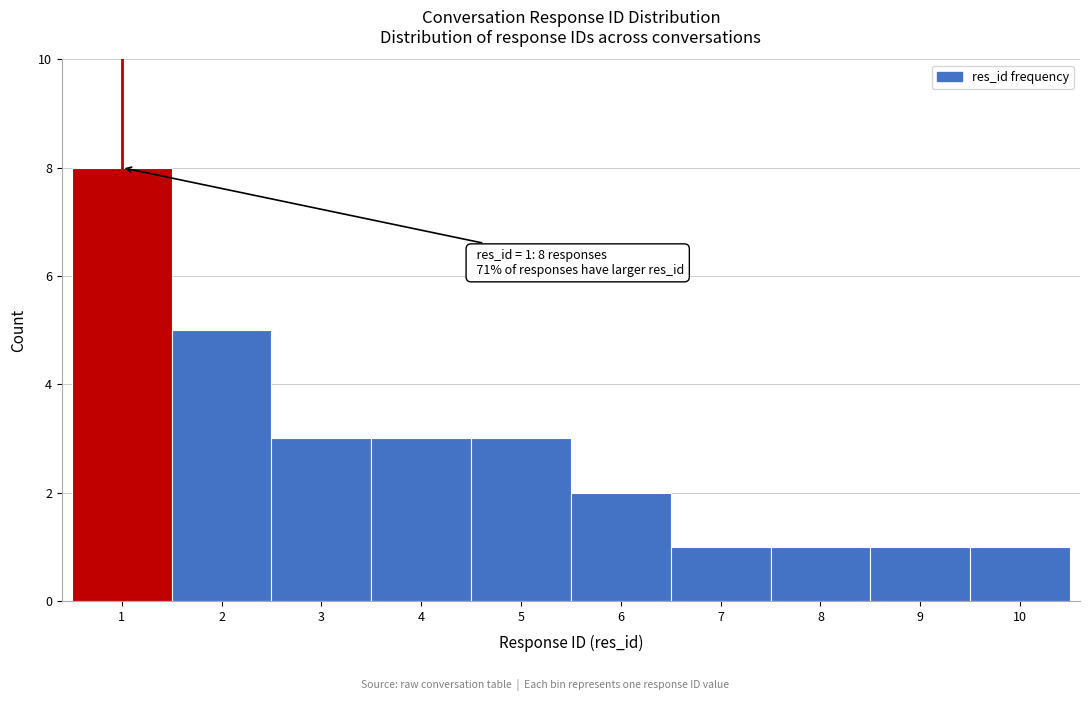

Which range on the x-axis has the tallest bar?

0.5 to 1.5